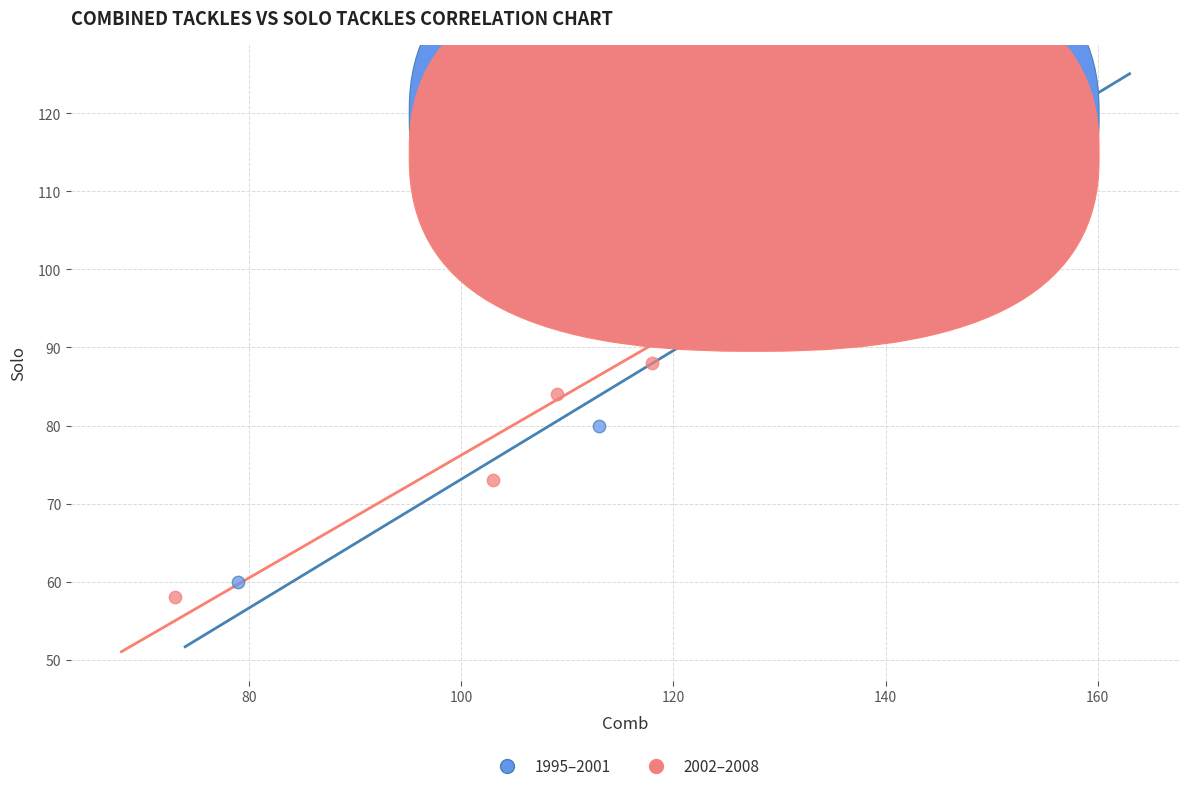

Which series has the largest Y range (max minus min)?

1995–2001